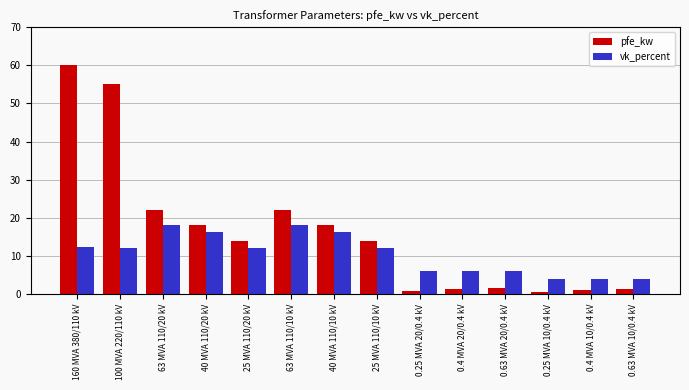

Which series has the widest spread of values?

pfe_kw